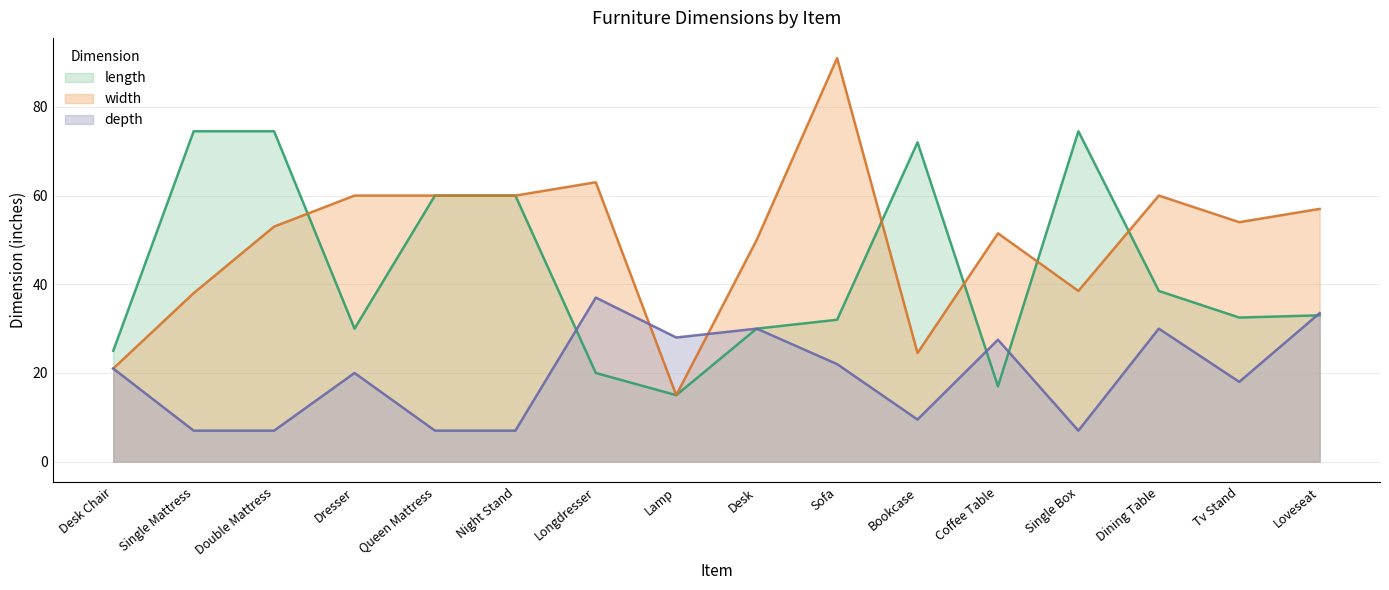

What is the total value across all series at Desk?

110.0